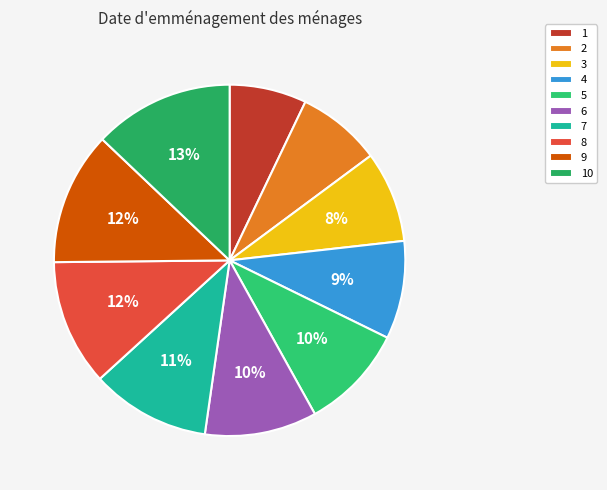

Count the number of slices in the pie.

10